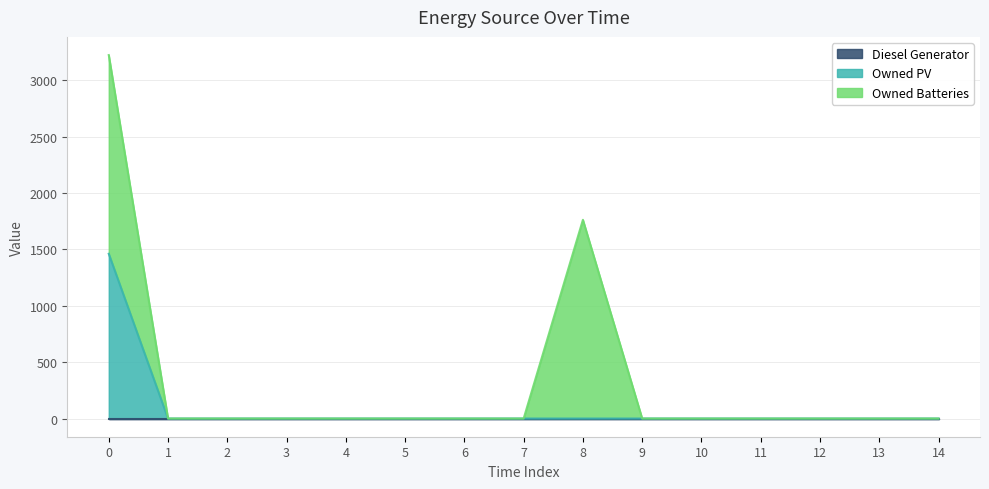

Reading left to right, extract all data points from this chart.

Diesel Generator: 0	0	0	0	0	0	0	0	0	0	0	0	0	0	0
Owned PV: 1461	0	0	0	0	0	0	0	0	0	0	0	0	0	0
Owned Batteries: 1762	0	0	0	0	0	0	0	1762	0	0	0	0	0	0